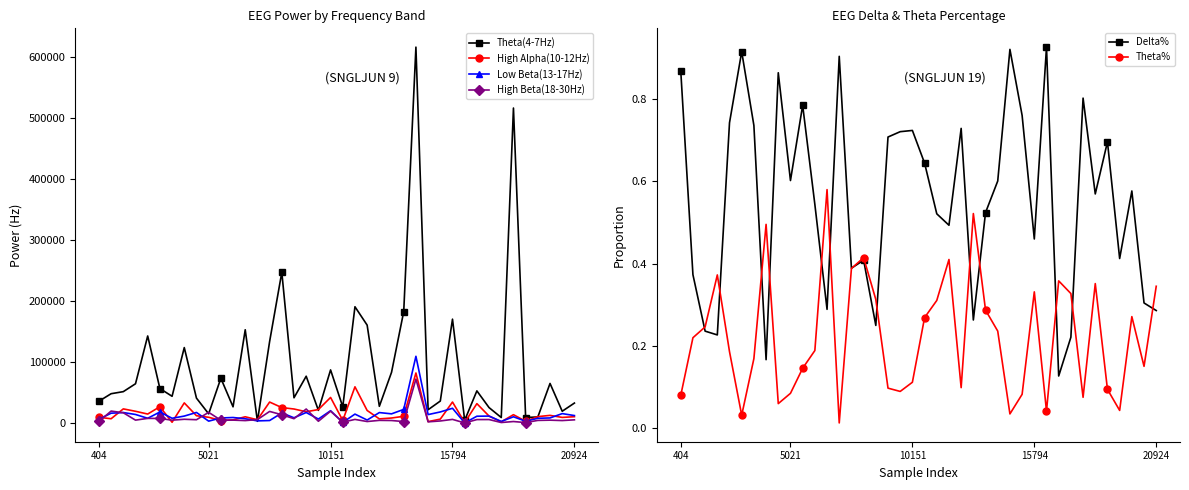

Which series has the largest total across all categories?

Theta(4-7Hz)